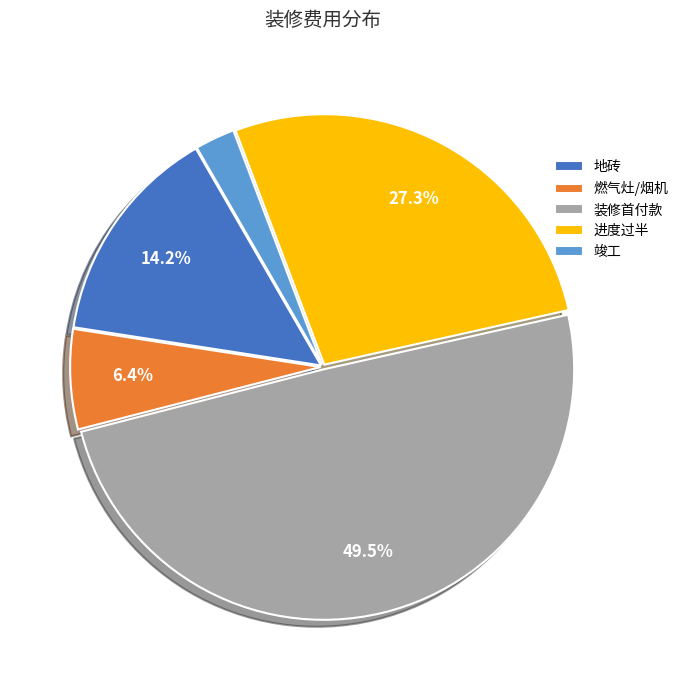

How many slices are in this pie chart?

5